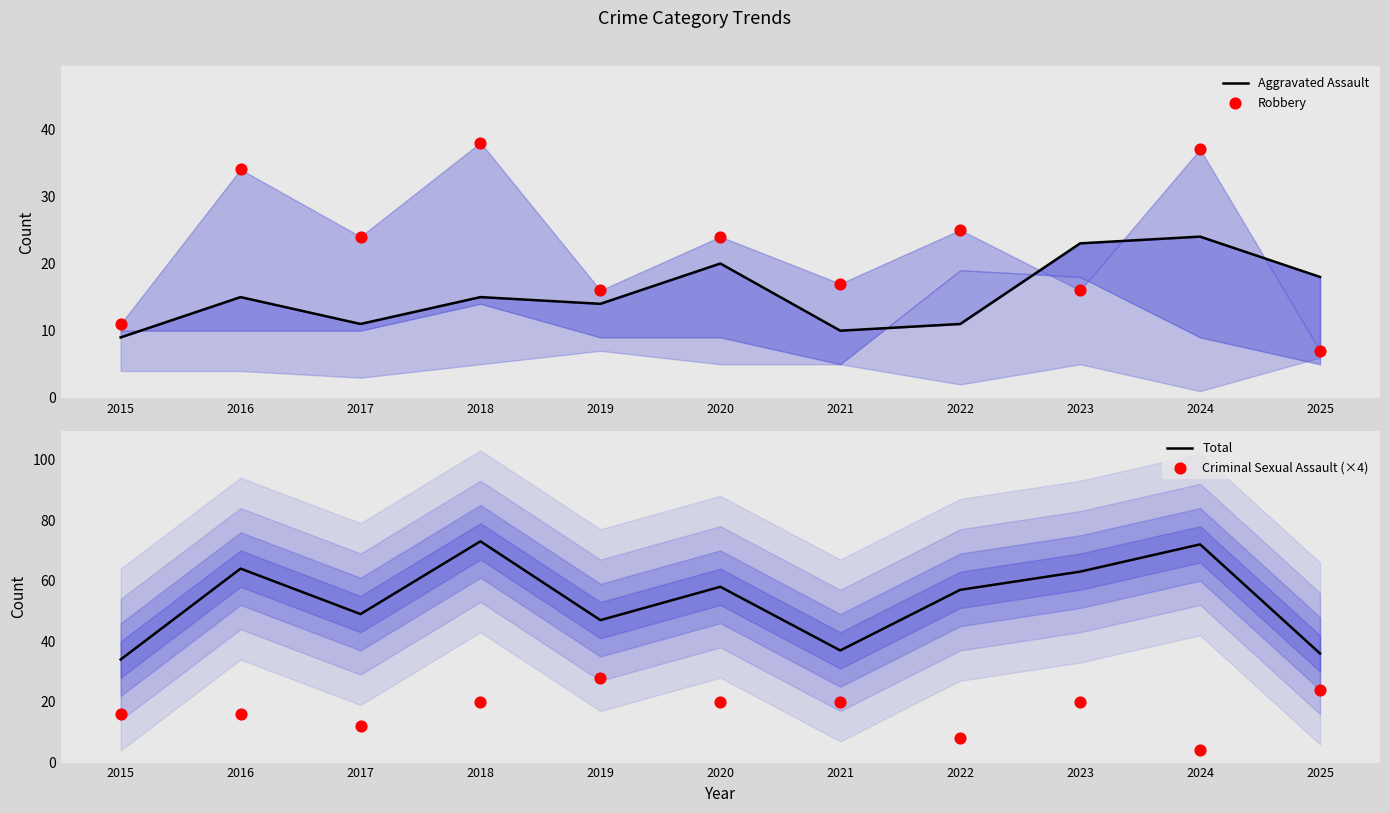

At how many categories does at least one series exceed 45?

8